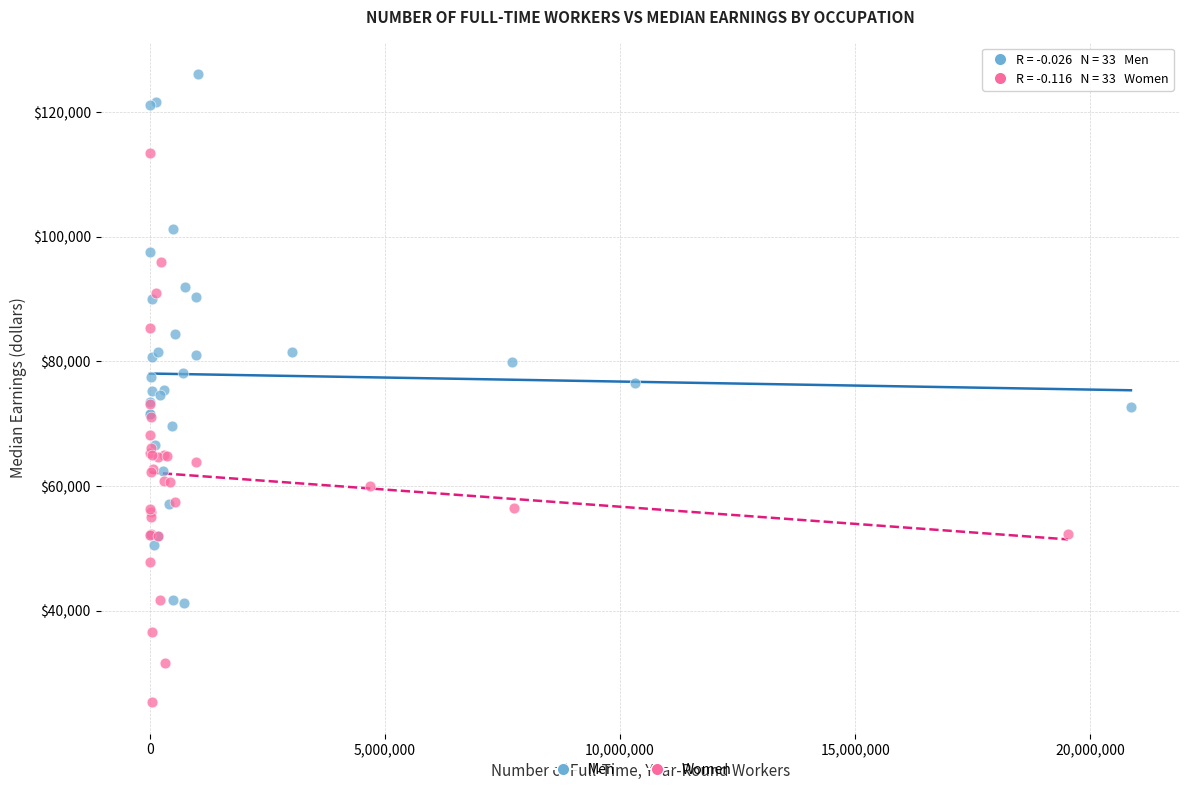

What are all the series names shown in the legend?

Men, Women